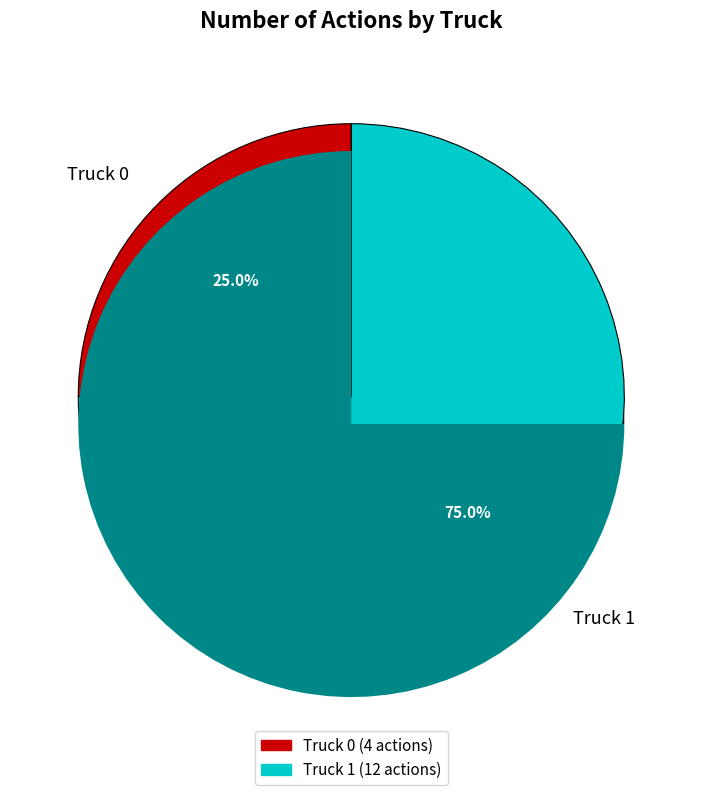

Is there any slice that represents more than half of the pie?

Yes